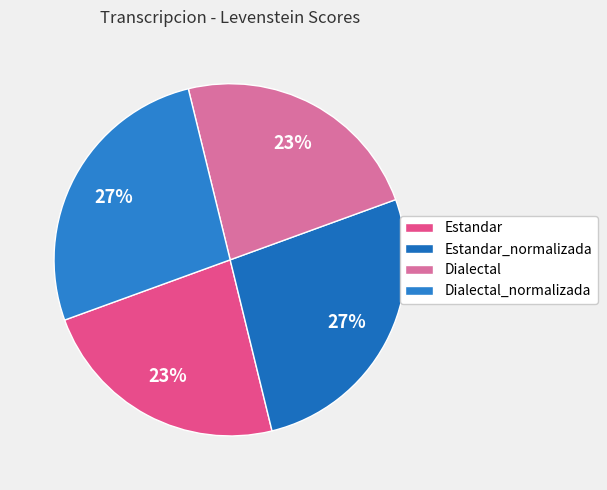

Do Estandar and Dialectal_normalizada together represent more than half of the pie?

No